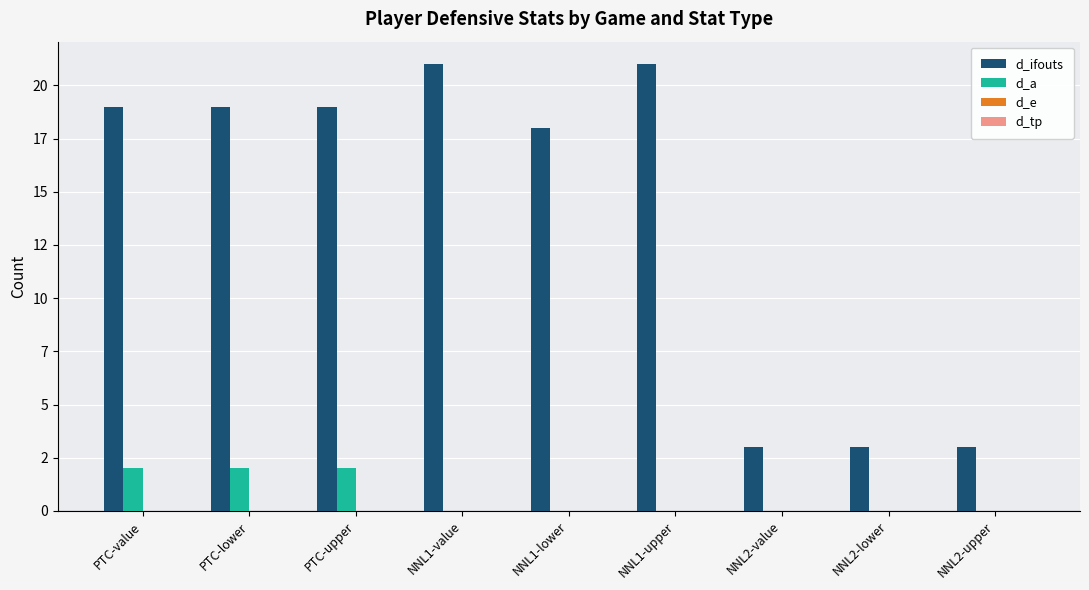

What is the total value across all series at NNL2-value?

3